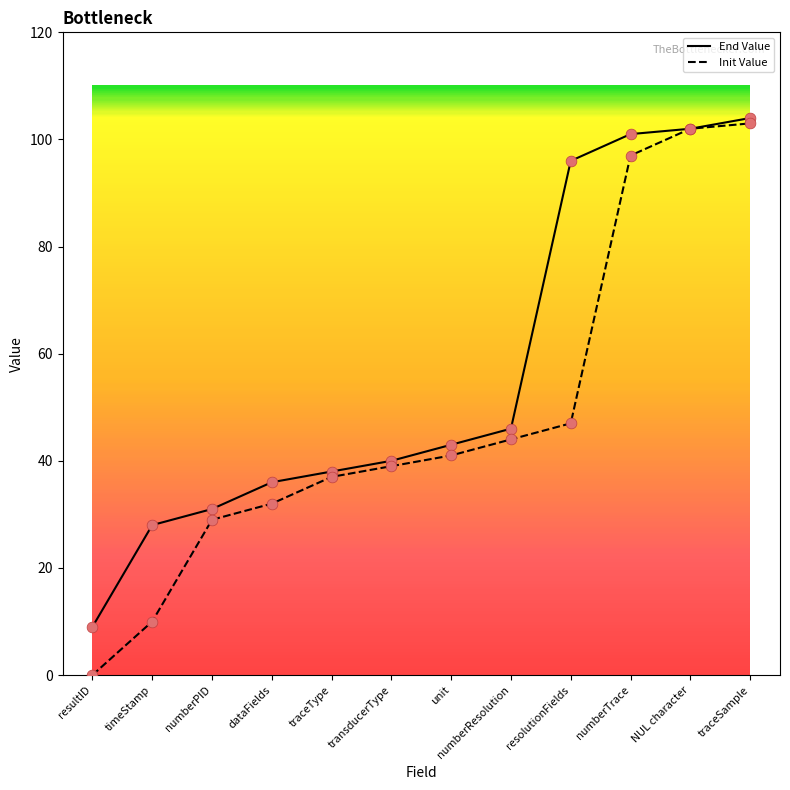

Which series changed the most between unit and traceSample?

Init Value